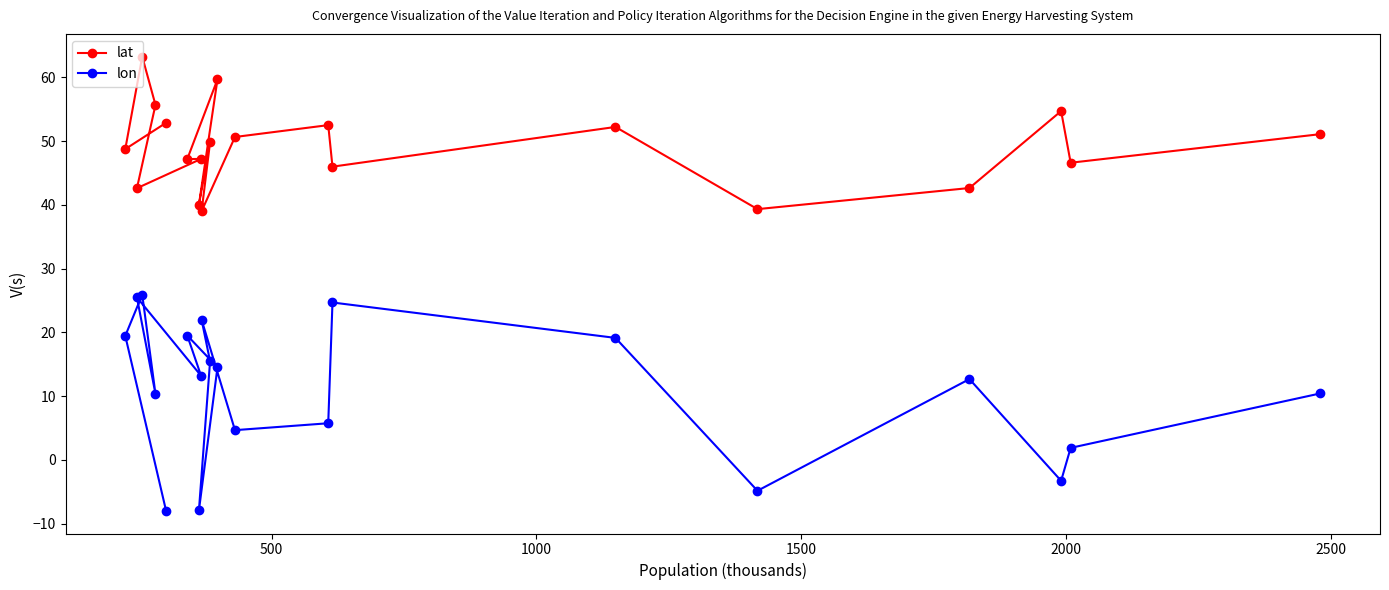

How many data points in lon are less than 13?

10